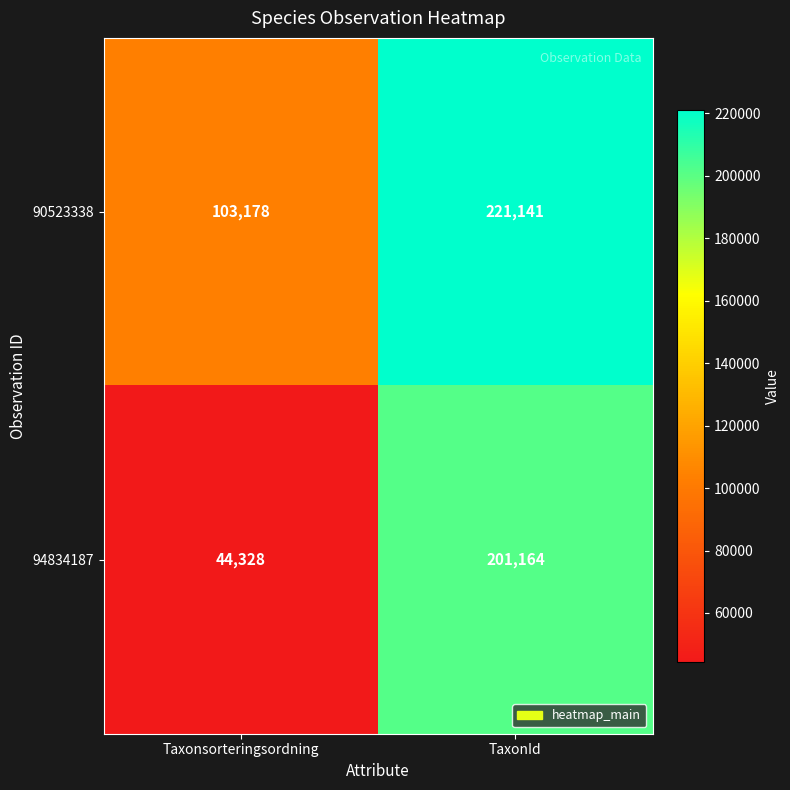

What is the minimum value shown in the chart?

44328